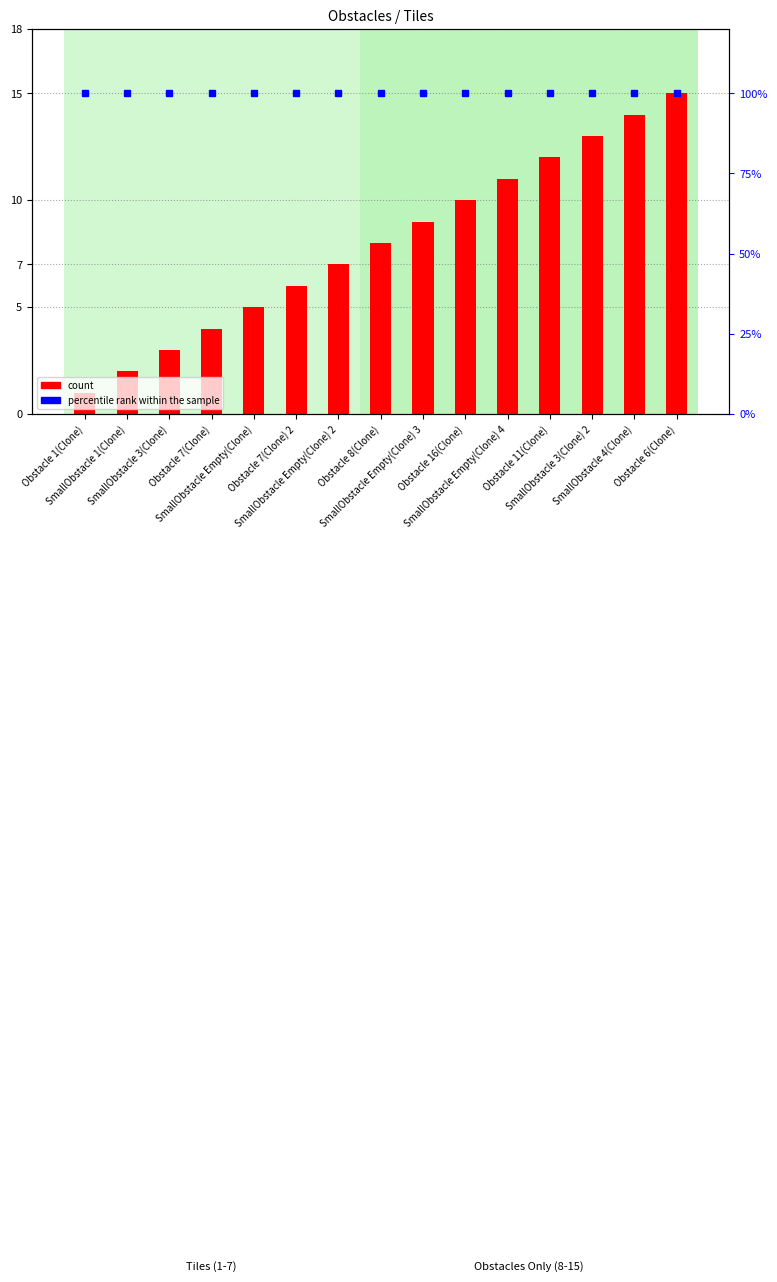

At how many categories does at least one series exceed 11?

15